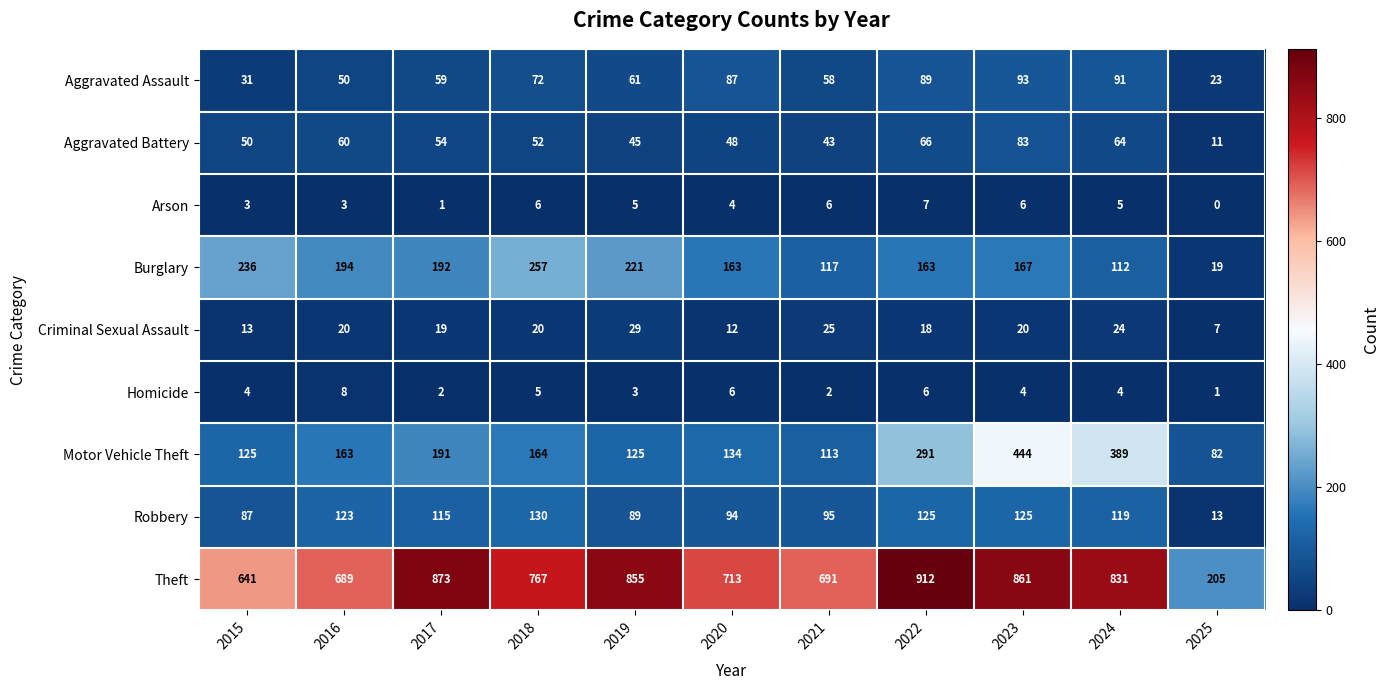

Is it true that Criminal Sexual Assault equals 6 at 2020?

False